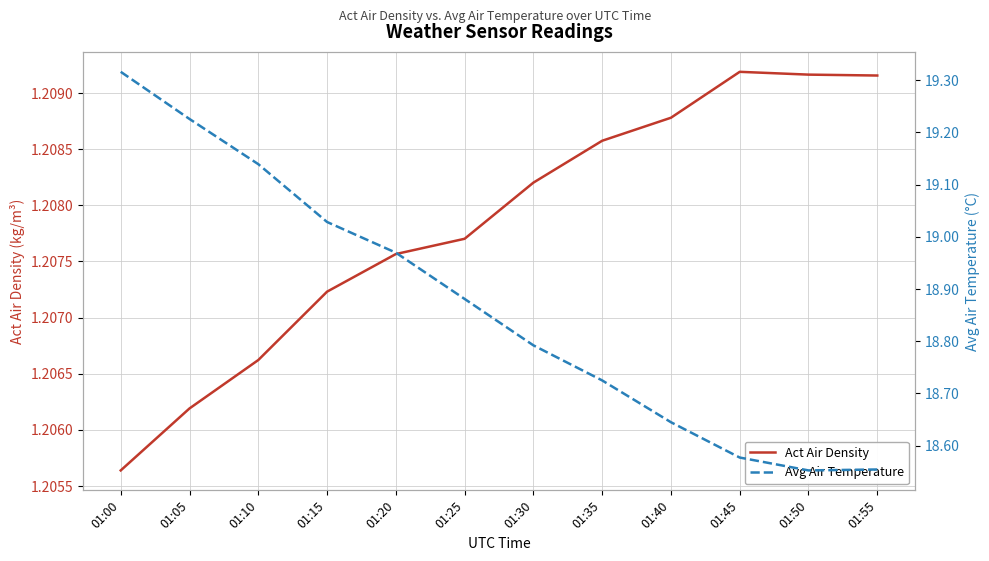

What is the smallest value displayed?

1.2